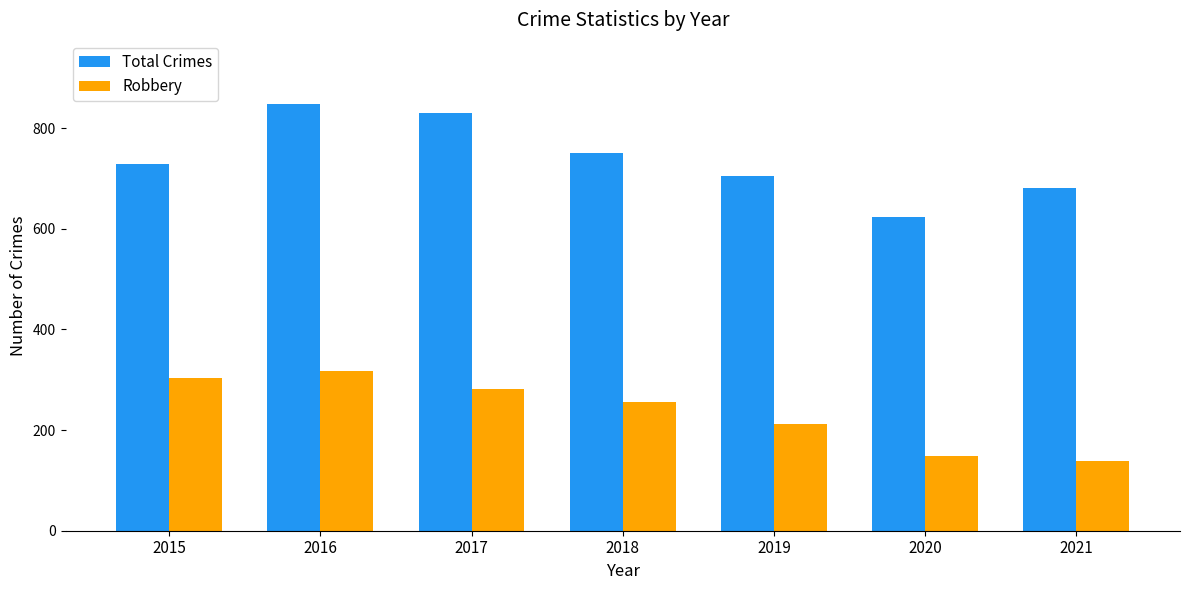

How many series are shown in this chart?

2